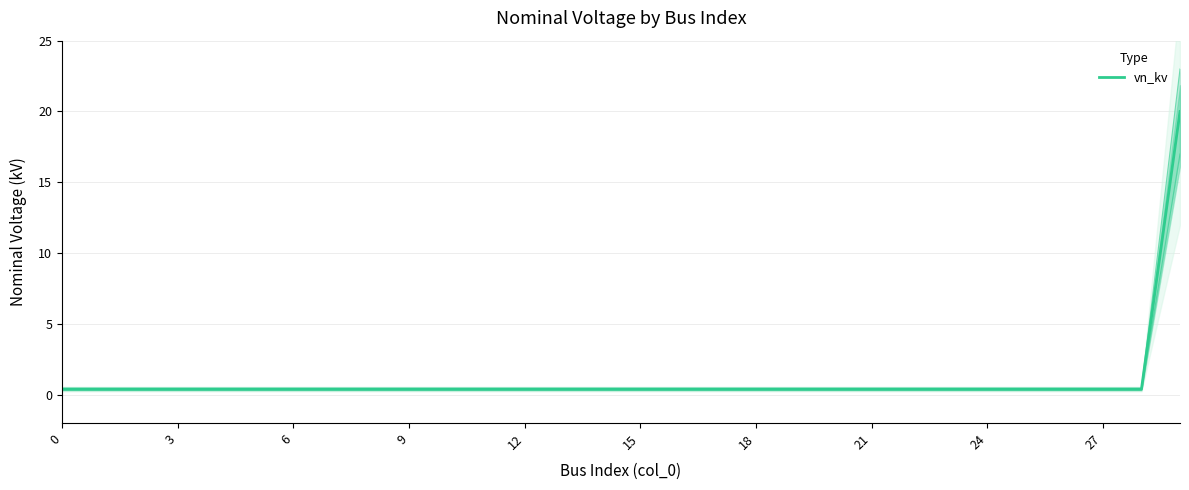

Does the chart display data point markers on the line(s)?

No